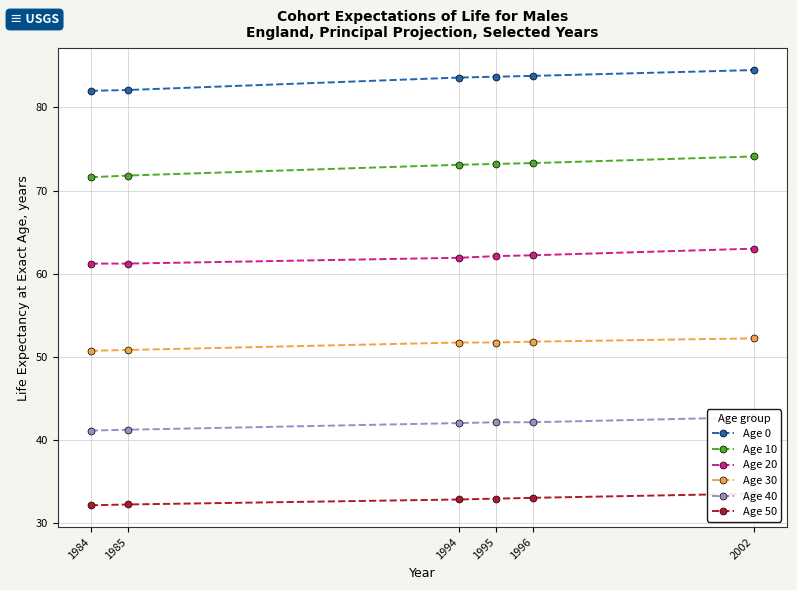

True or false: Age 40 and Age 20 cross at least once.

False